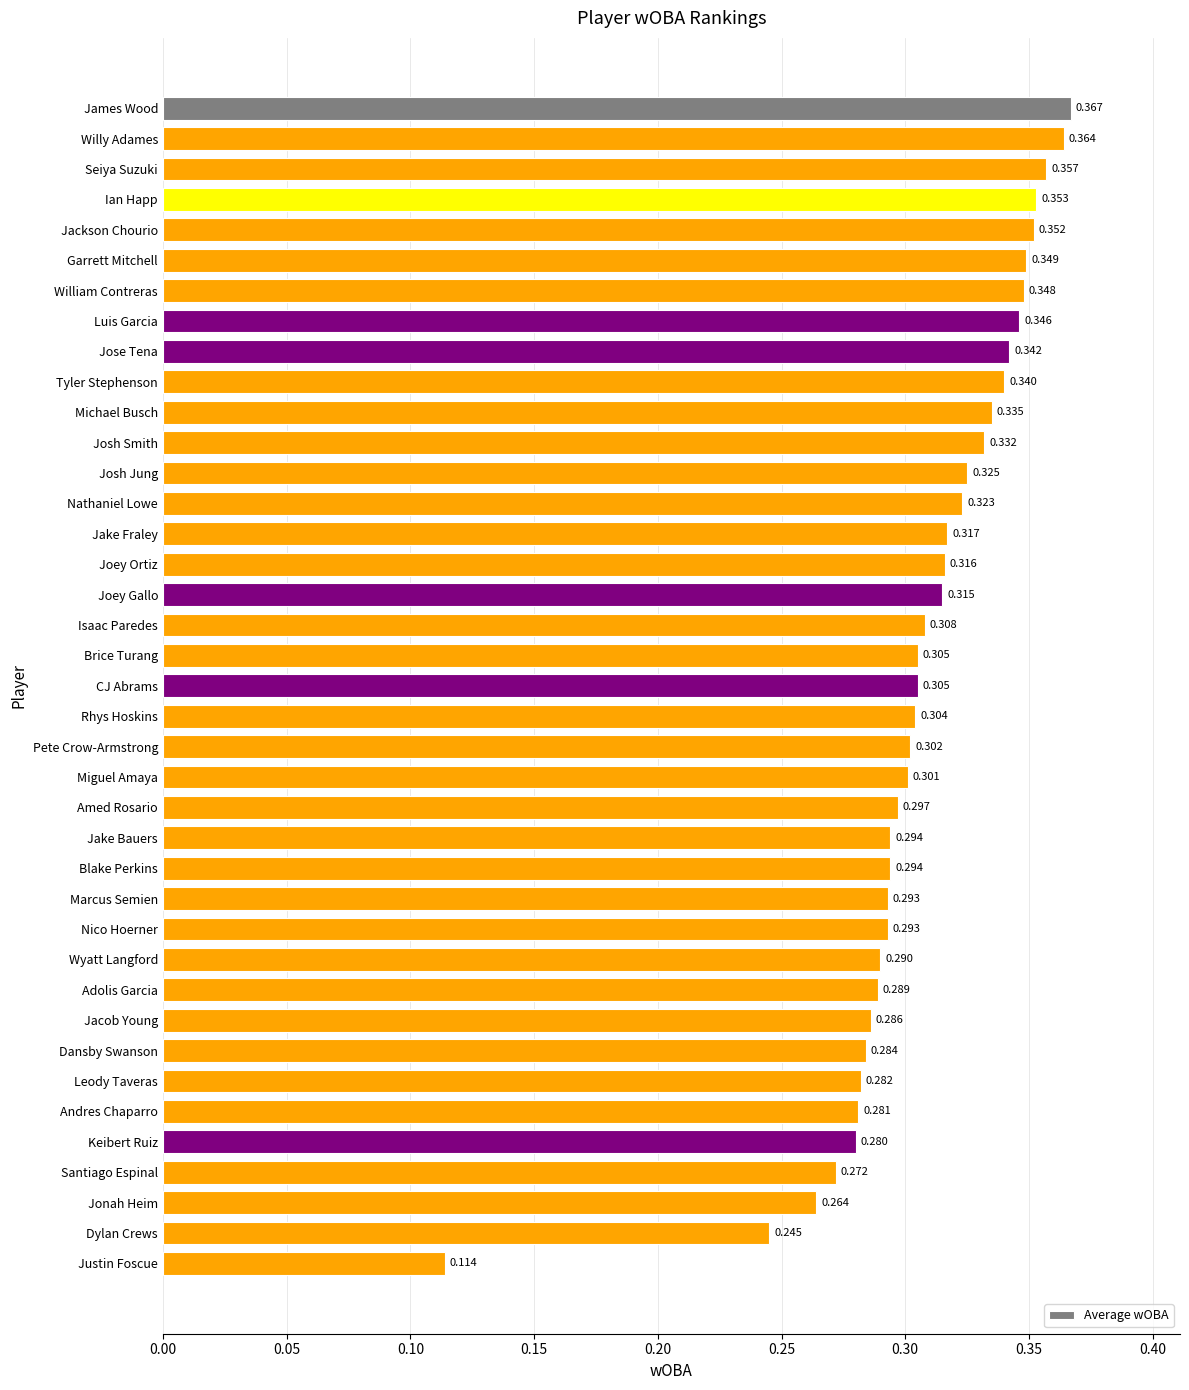

At which label is the value closest to 0?

Justin Foscue